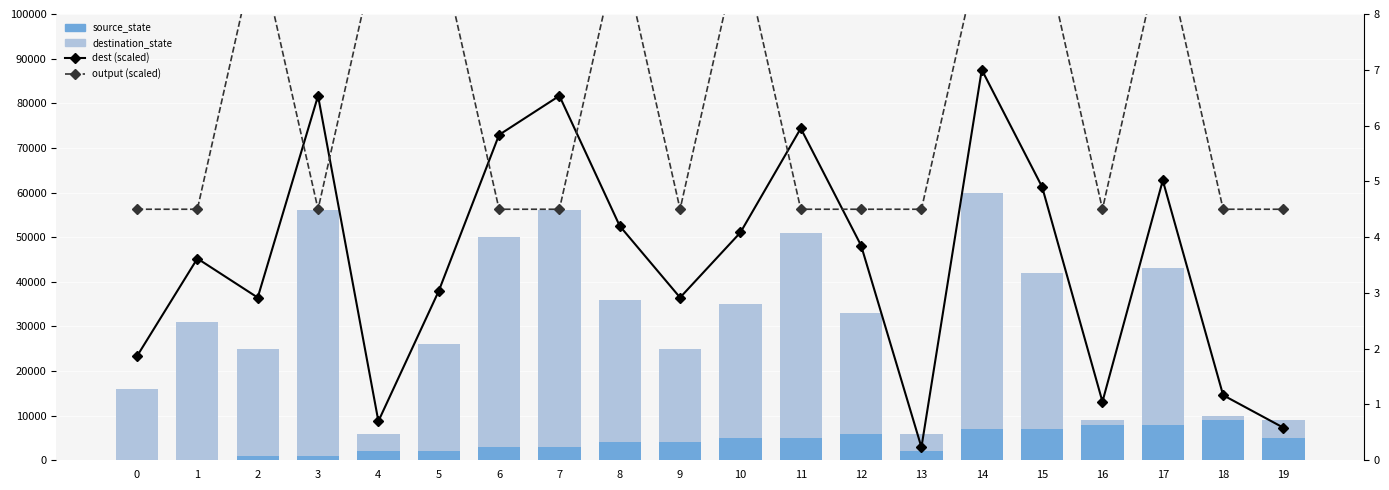

Which series has the widest spread of values?

destination_state